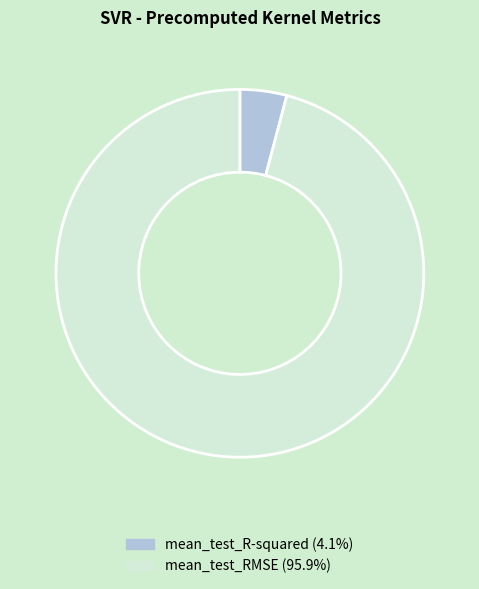

Which category has the biggest portion of the pie?

mean_test_RMSE